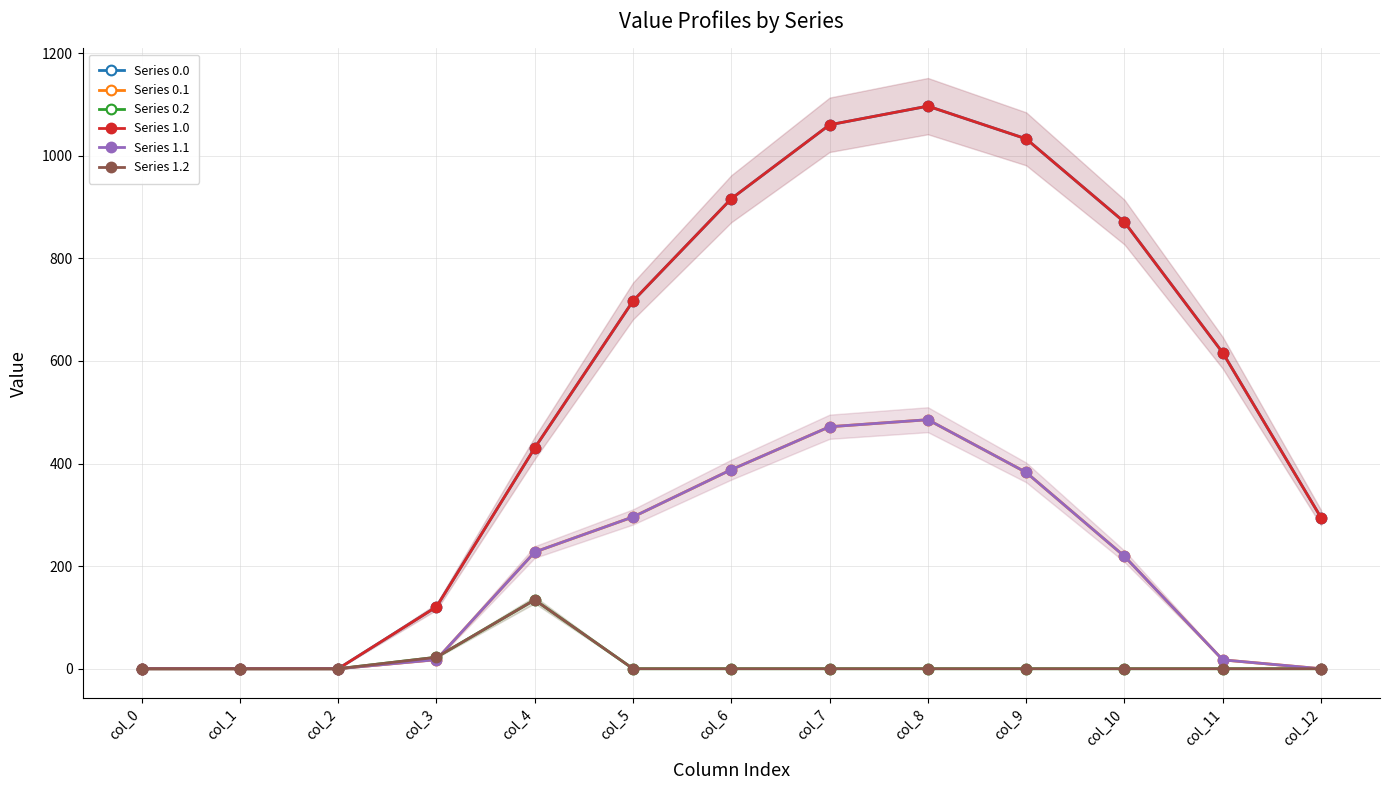

How many series are shown in this chart?

6